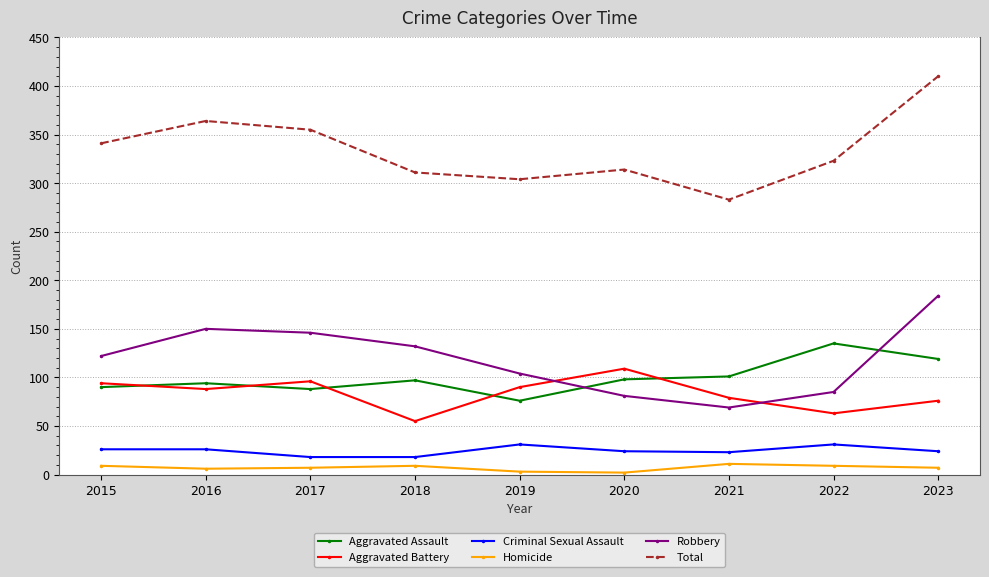

How many data points in Aggravated Battery are less than 88?

4